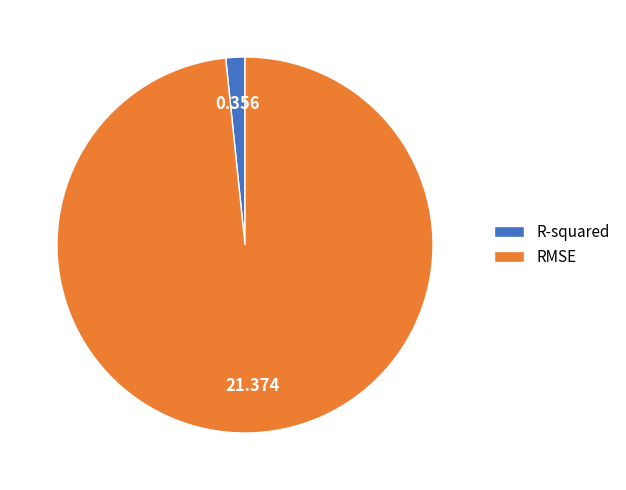

Does RMSE represent more than half of the total?

Yes